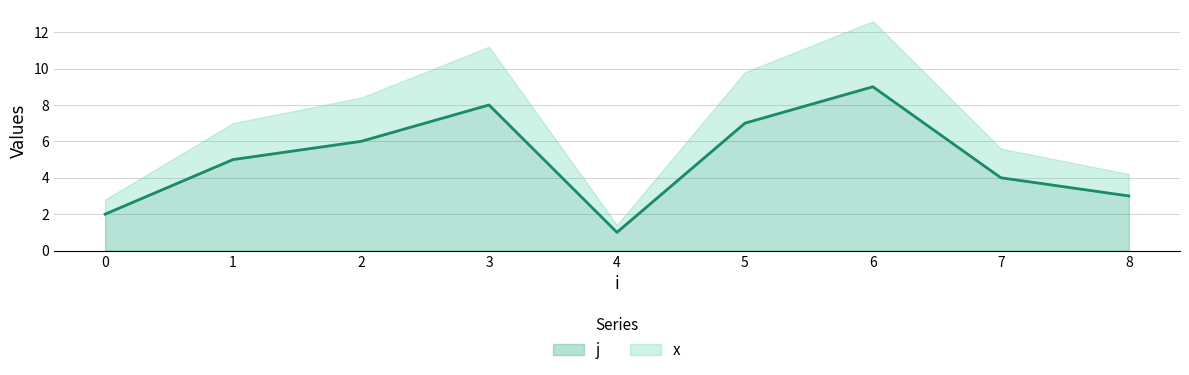

Reading right to left, transcribe the values for j.

3.0	4.0	9.0	7.0	1.0	8.0	6.0	5.0	2.0